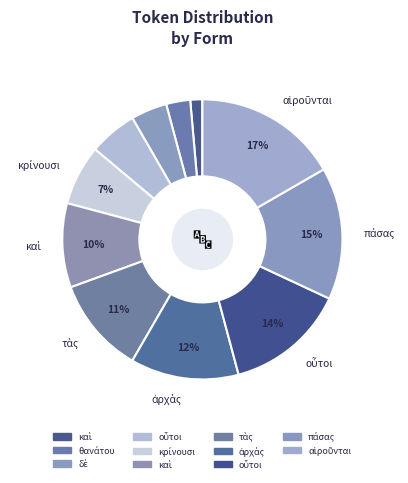

How many slices are in this pie chart?

11